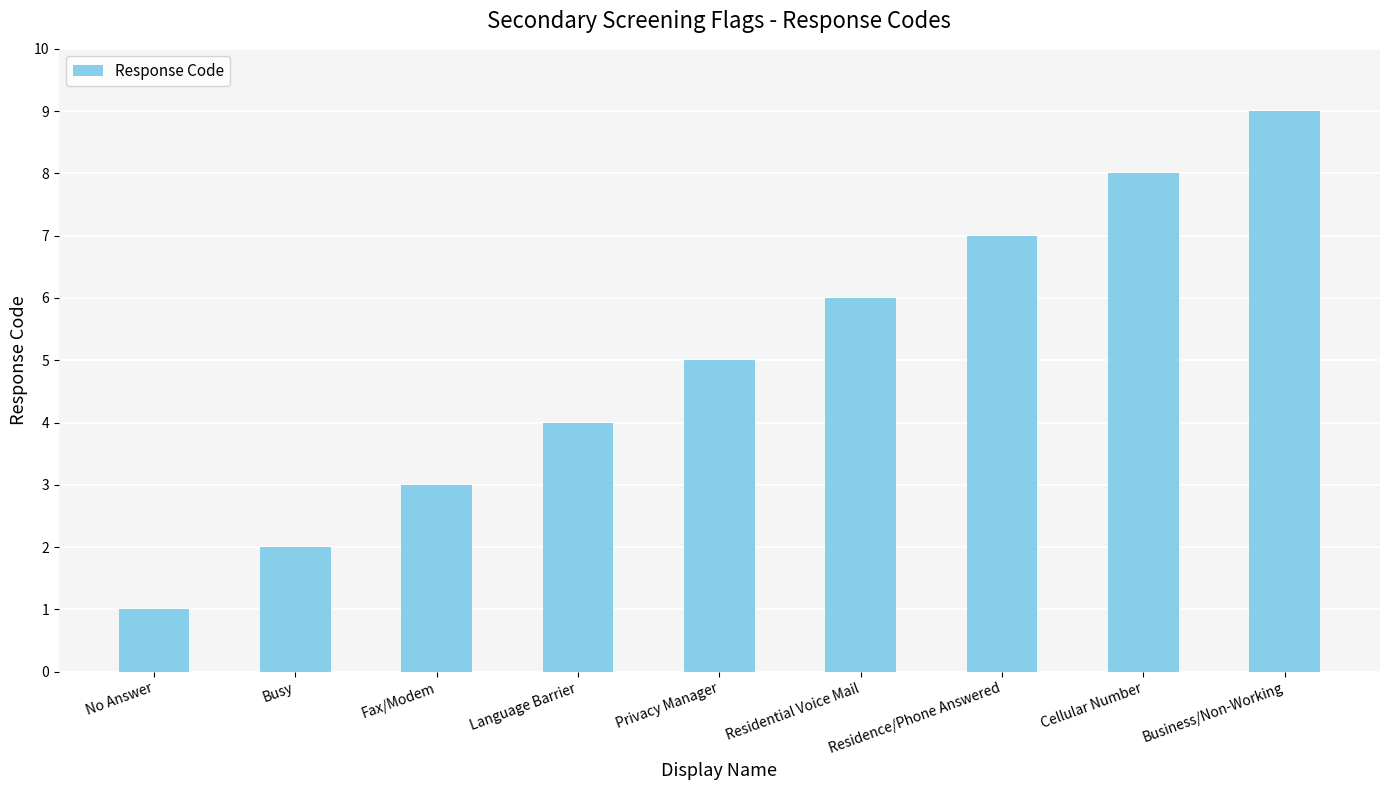

What position from the right is Privacy Manager?

5